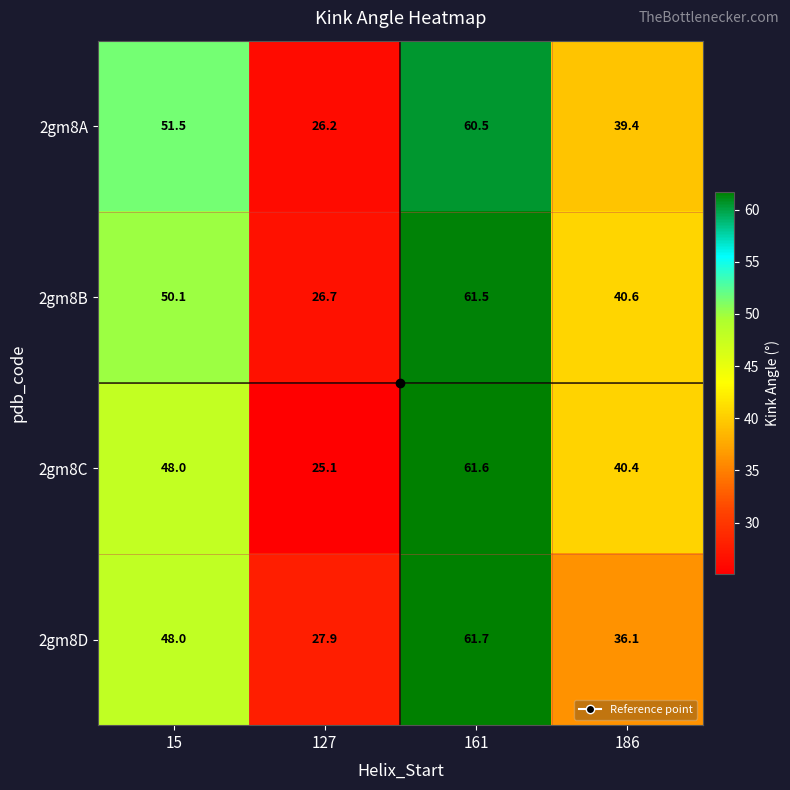

Where is 2gm8D nearest to the value 44?

15